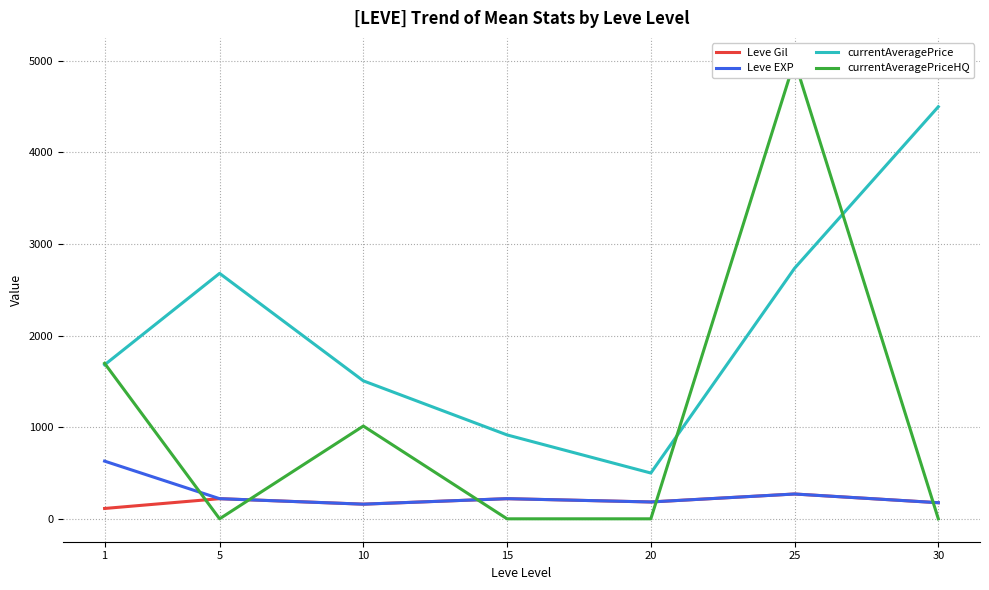

Reading left to right, transcribe all the data shown in this chart.

Leve Gil: 1=113.0	5=220.0	10=160.0	15=220.0	20=184.0	25=271.0	30=176.0
Leve EXP: 1=630.0	5=220.0	10=160.0	15=220.0	20=184.0	25=271.0	30=176.0
currentAveragePrice: 1=1681.4	5=2680.0	10=1506.5	15=916.0	20=500.0	25=2735.7	30=4499.5
currentAveragePriceHQ: 1=1698.0	5=0.0	10=1013.0	15=0.0	20=0.0	25=5001.0	30=0.0